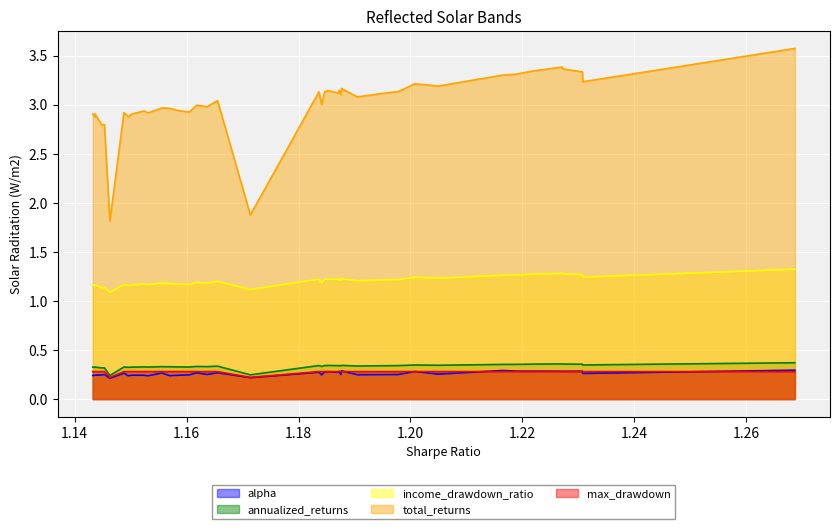

What is the value of the alpha point at the 22nd from the left?

0.2